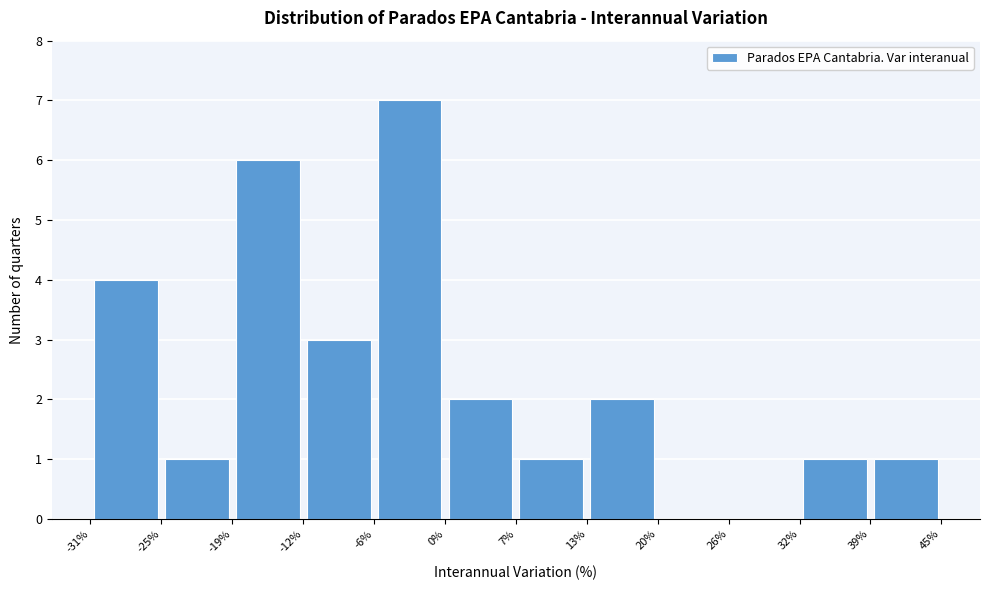

Over which range of the x-axis is the bar tallest?

-6% to 0%